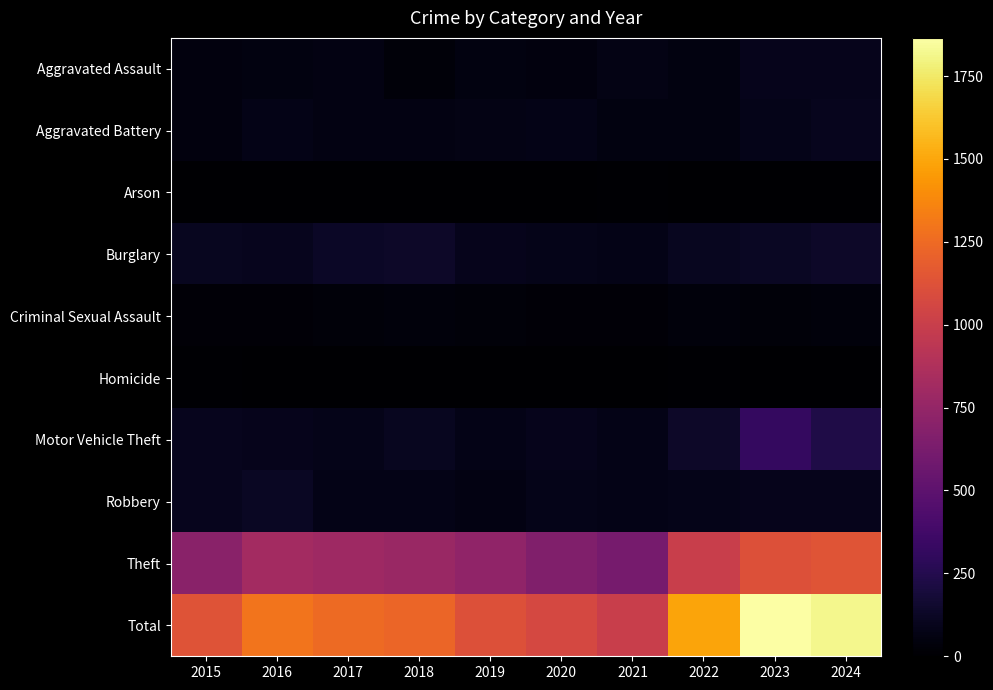

Reading left to right, what are all the values shown in this chart?

Aggravated Assault: 2015=47	2016=52	2017=60	2018=35	2019=58	2020=46	2021=72	2022=58	2023=93	2024=90
Aggravated Battery: 2015=48	2016=76	2017=64	2018=61	2019=71	2020=75	2021=55	2022=55	2023=85	2024=95
Arson: 2015=0	2016=1	2017=1	2018=2	2019=2	2020=3	2021=8	2022=4	2023=2	2024=2
Burglary: 2015=103	2016=98	2017=126	2018=134	2019=91	2020=84	2021=74	2022=105	2023=123	2024=132
Criminal Sexual Assault: 2015=24	2016=22	2017=35	2018=39	2019=31	2020=24	2021=24	2022=38	2023=34	2024=38
Homicide: 2015=11	2016=6	2017=3	2018=1	2019=0	2020=5	2021=2	2022=8	2023=3	2024=1
Motor Vehicle Theft: 2015=101	2016=92	2017=81	2018=103	2019=75	2020=90	2021=78	2022=135	2023=318	2024=226
Robbery: 2015=95	2016=121	2017=80	2018=74	2019=59	2020=81	2021=73	2022=85	2023=90	2024=91
Theft: 2015=705	2016=822	2017=800	2018=777	2019=729	2020=662	2021=616	2022=1002	2023=1117	2024=1141
Total: 2015=1134	2016=1290	2017=1250	2018=1226	2019=1116	2020=1070	2021=1002	2022=1490	2023=1865	2024=1816